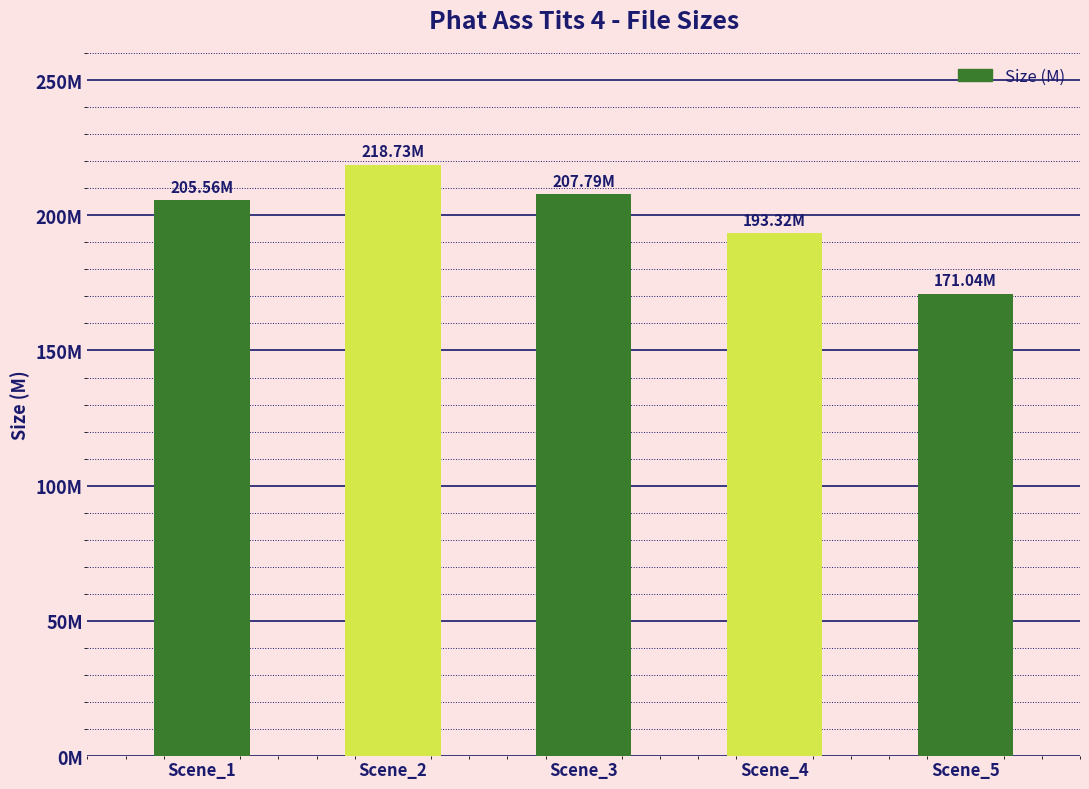

Are the bars horizontal?

No